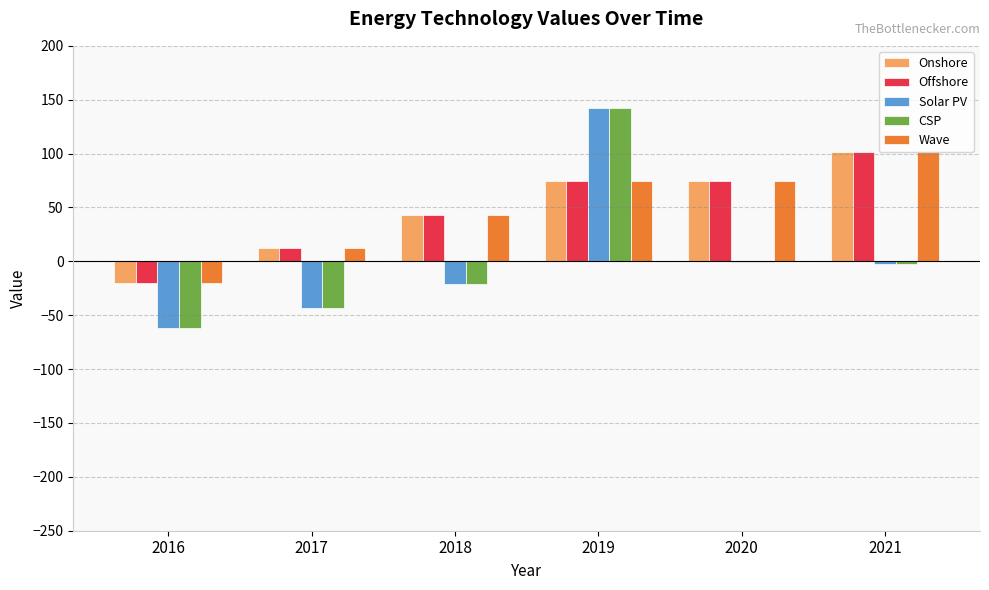

What is the total value across all series at 2017?

-51.0